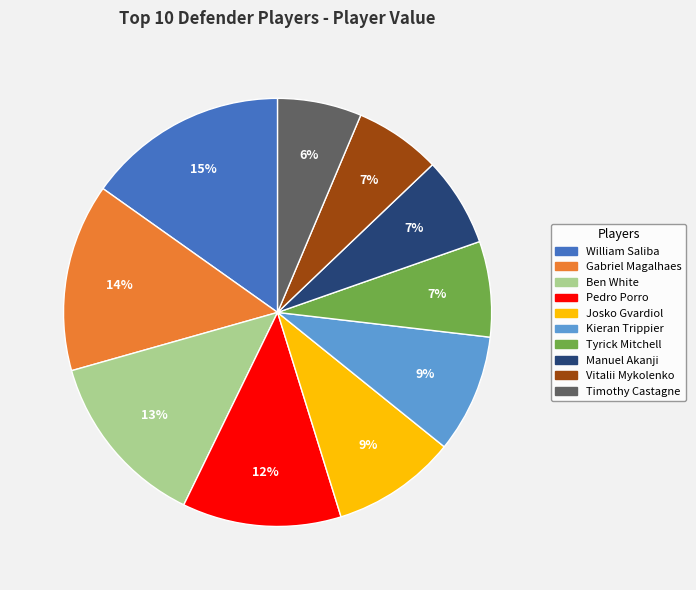

Approximately how many times larger is the value at Kieran Trippier compared to Josko Gvardiol?

1.0